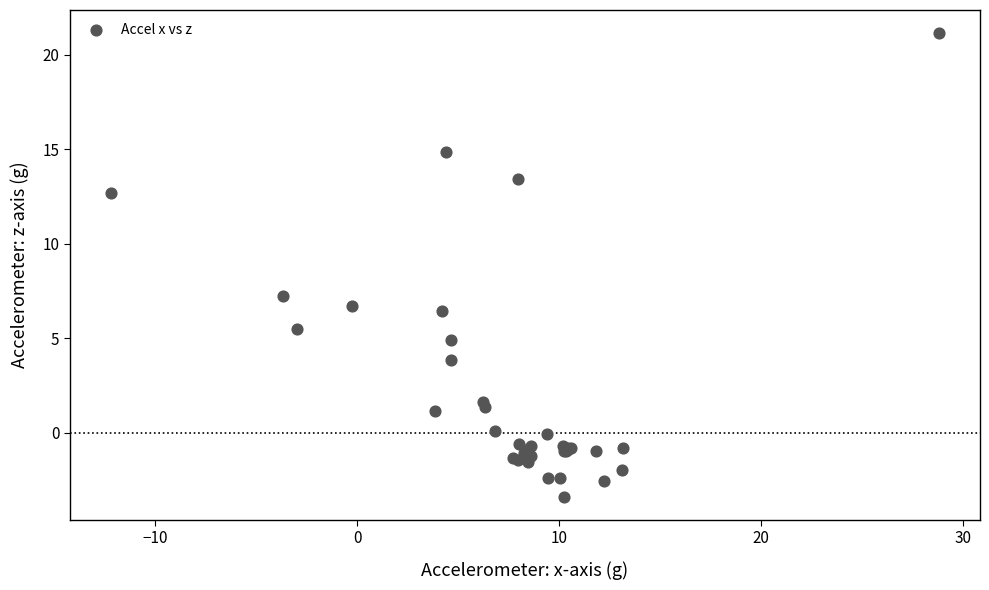

What Y value in the scatter plot is closest to 8?

7.2